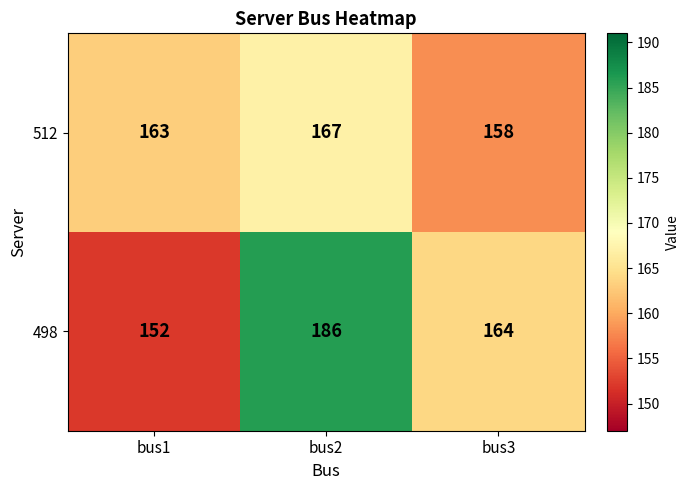

List the series in order of their peak value, highest first.

498, 512